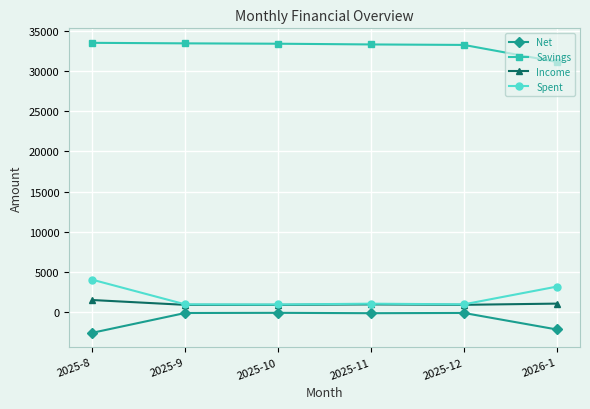

How many data points does each series have?

6